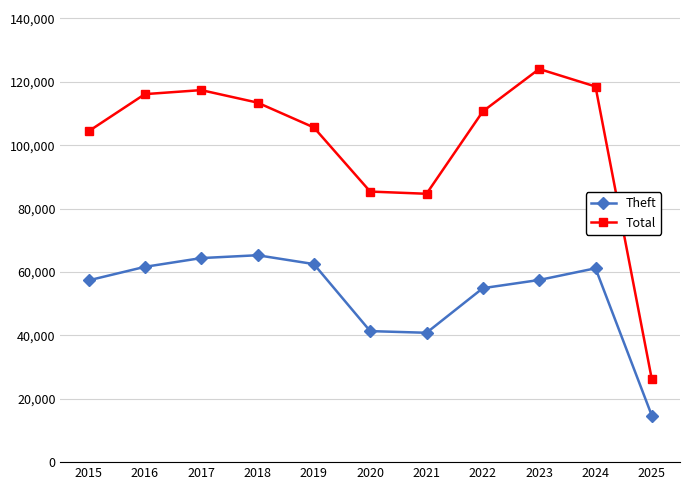

What is the greatest value displayed?

124061